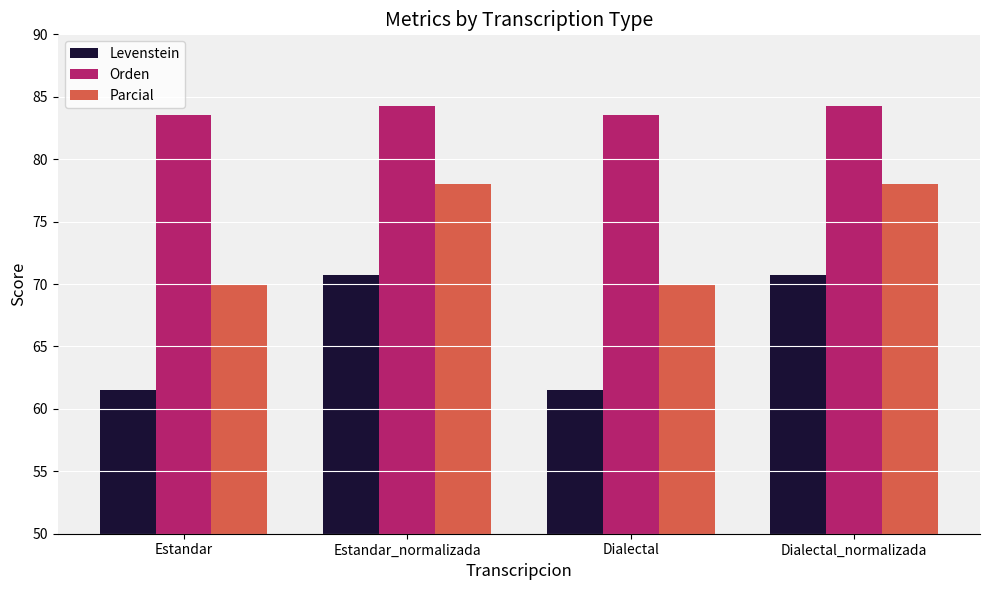

Reading right to left, extract all data points from this chart.

Levenstein: Dialectal_normalizada=70.7	Dialectal=61.5	Estandar_normalizada=70.7	Estandar=61.5
Orden: Dialectal_normalizada=84.3	Dialectal=83.5	Estandar_normalizada=84.3	Estandar=83.5
Parcial: Dialectal_normalizada=78.0	Dialectal=70.0	Estandar_normalizada=78.0	Estandar=70.0